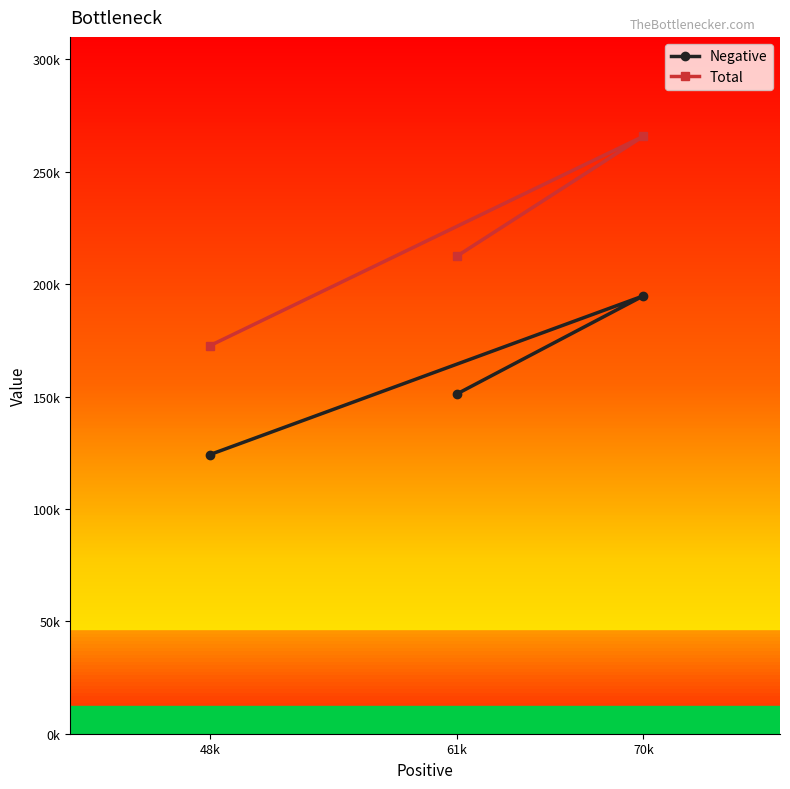

What is the sum of the Negative values at 48k and 70k?

318988